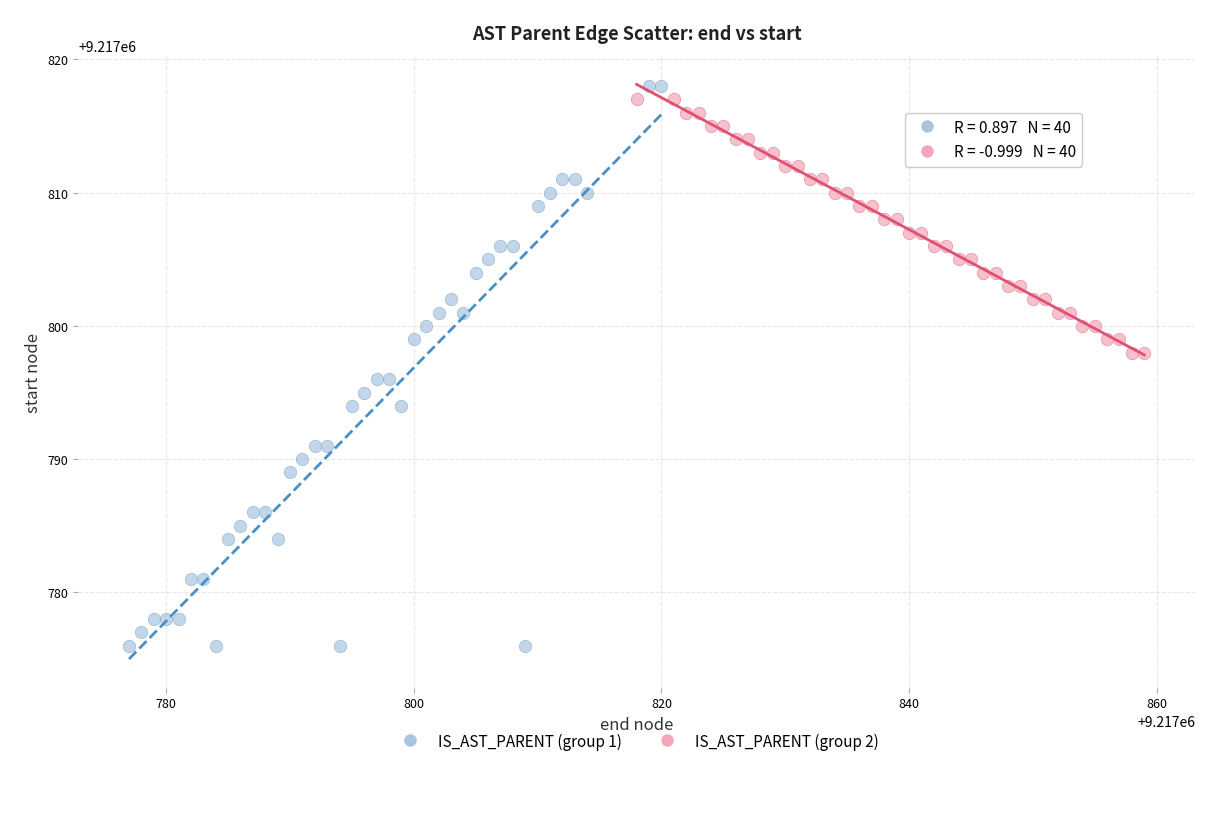

Which series has the widest spread of Y values?

IS_AST_PARENT (group 1)